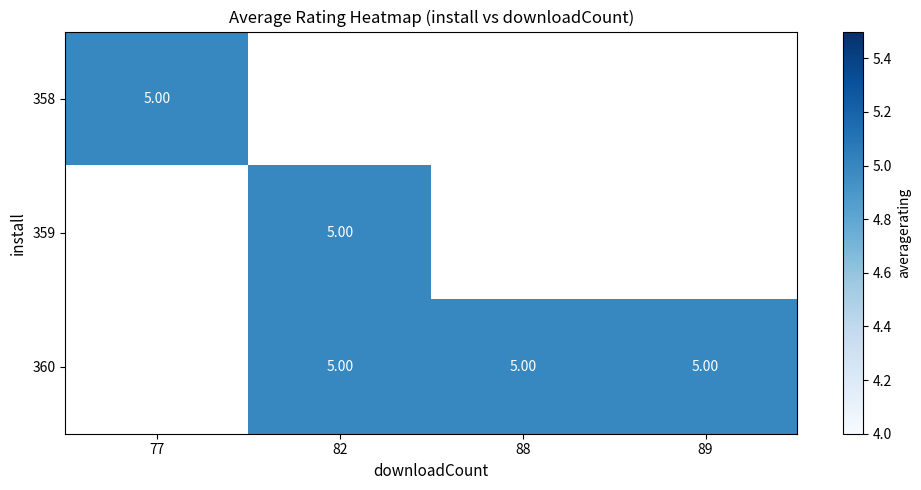

True or false: 360 has a value of 7 at 88.

False